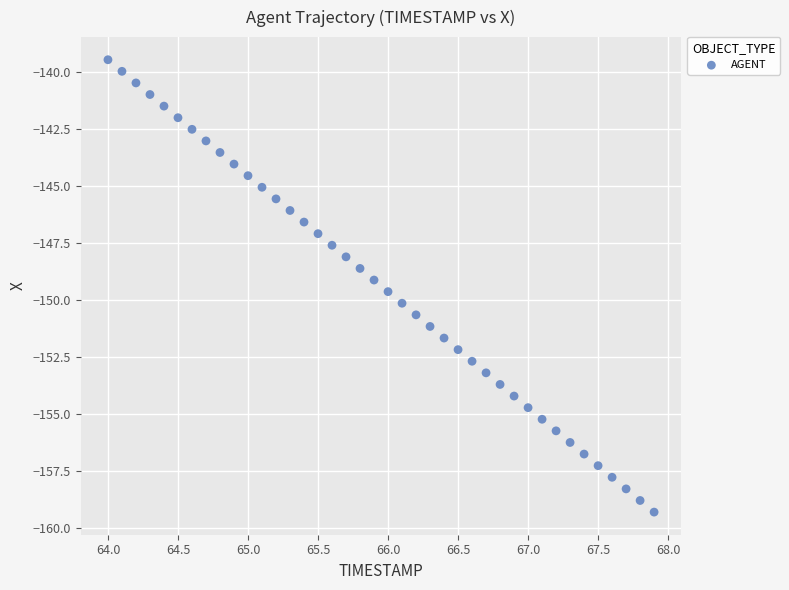

What is the range of Y values (max minus min)?

19.9